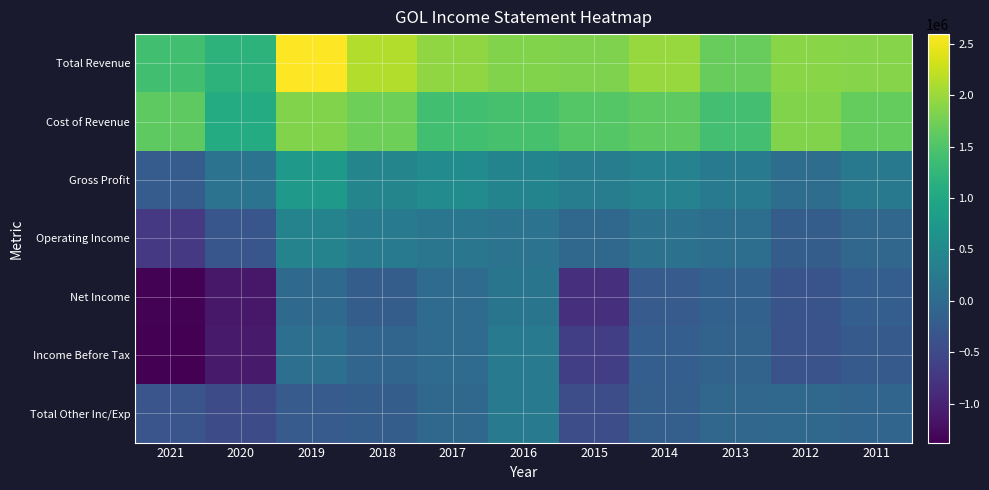

Reading left to right, extract all data points from this chart.

Total Revenue: 2021=1390700	2020=1192100	2019=2593900	2018=2135000	2017=1932500	2016=1846100	2015=1829400	2014=1983600	2013=1676000	2012=1892300	2011=1870400
Cost of Revenue: 2021=1607800	2020=1057700	2019=1834800	2018=1709100	2017=1391000	2016=1430700	2015=1545400	2014=1605500	2013=1399100	2012=1845200	2011=1648800
Gross Profit: 2021=-217100	2020=134400	2019=759200	2018=425800	2017=541500	2016=415400	2015=283900	2014=378200	2013=276900	2012=47200	2011=221600
Operating Income: 2021=-717400	2020=-315400	2019=399000	2018=251800	2017=185100	2016=130300	2015=-34400	2014=99500	2013=49800	2012=-211500	2011=-60700
Net Income: 2021=-1351100	2020=-1120300	2019=-21900	2018=-203100	2017=3500	2016=159000	2015=-834600	2014=-245600	2013=-149100	2012=-353300	2011=-186400
Income Before Tax: 2021=-1380000	2020=-1088400	2019=72800	2018=-90300	2017=13200	2016=254700	2015=-644900	2014=-187700	2013=-122200	2012=-370100	2011=-248200
Total Other Inc/Exp: 2021=-330200	2020=-463300	2019=-234900	2018=-209100	2017=-35800	2016=271800	2015=-444800	2014=-170500	2013=-72400	2012=-52700	2011=-84700